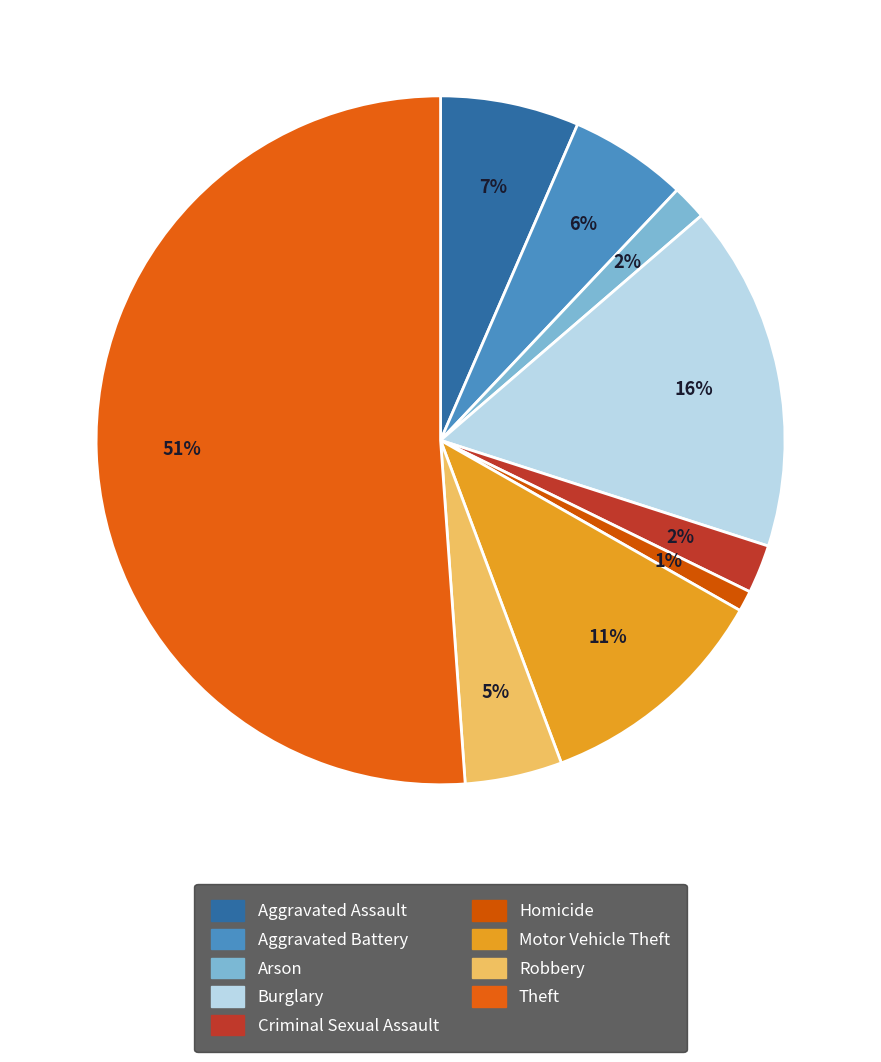

Approximately how many times larger is the value at Burglary compared to Homicide?

16.7